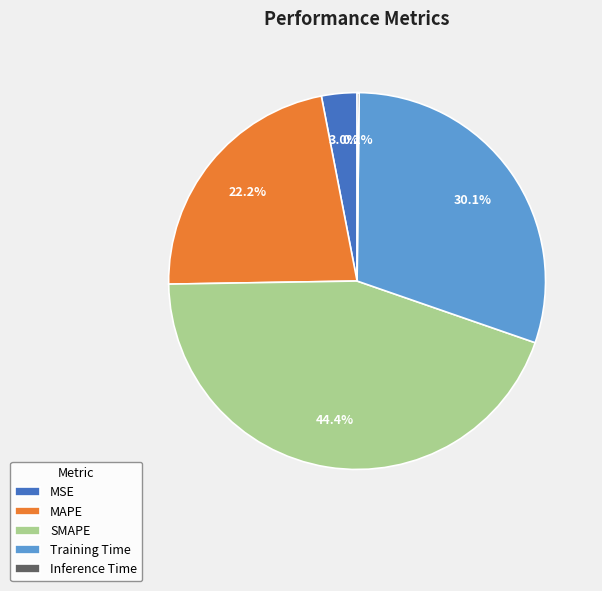

What is the largest slice in the pie chart?

SMAPE